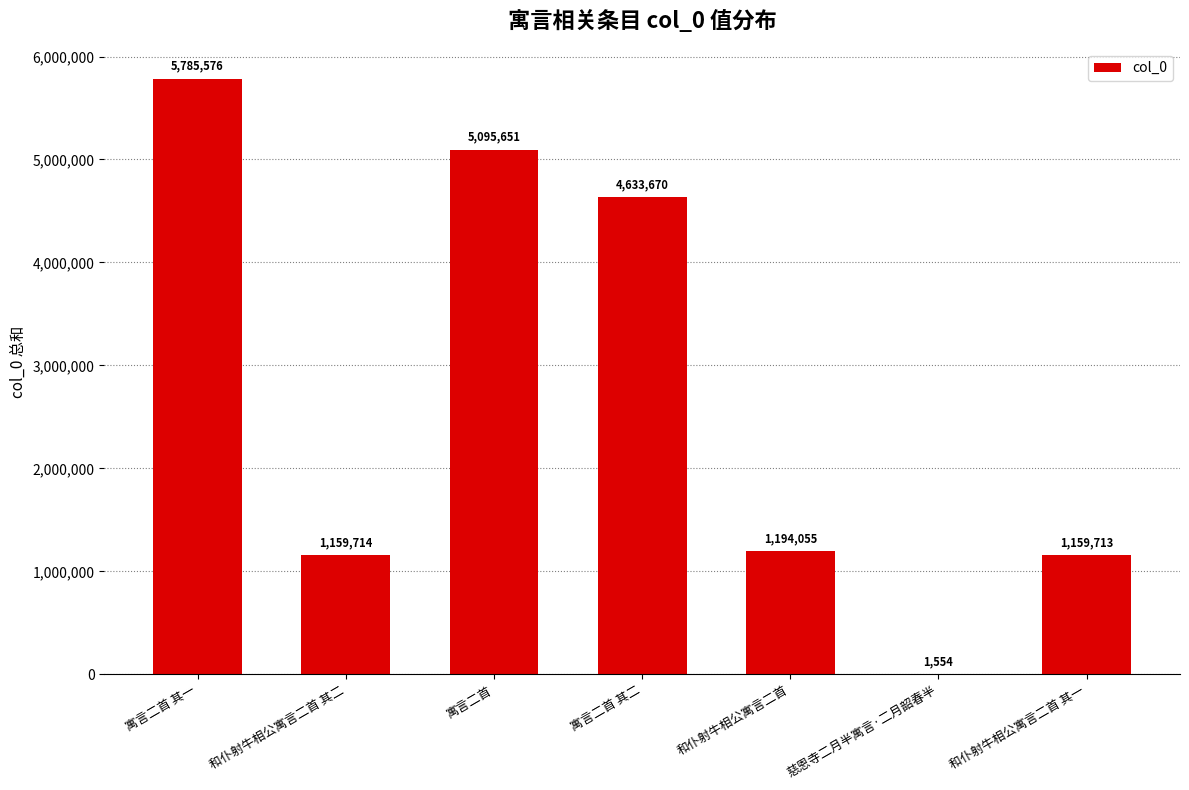

The chart shows a value of 1159713 at 和仆射牛相公寓言二首 其一. True or false?

True